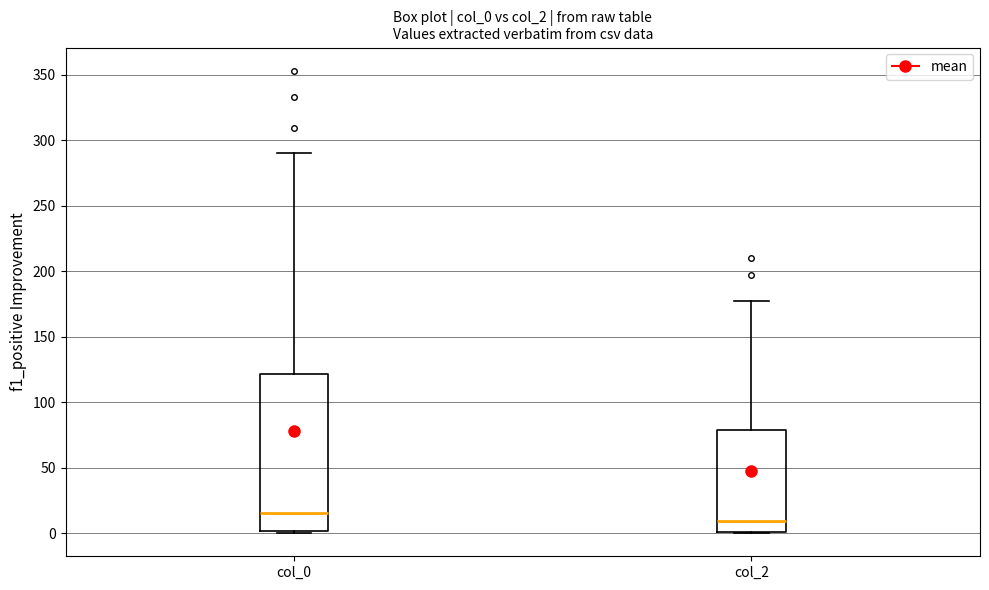

Which box's median line is the lowest?

col_2